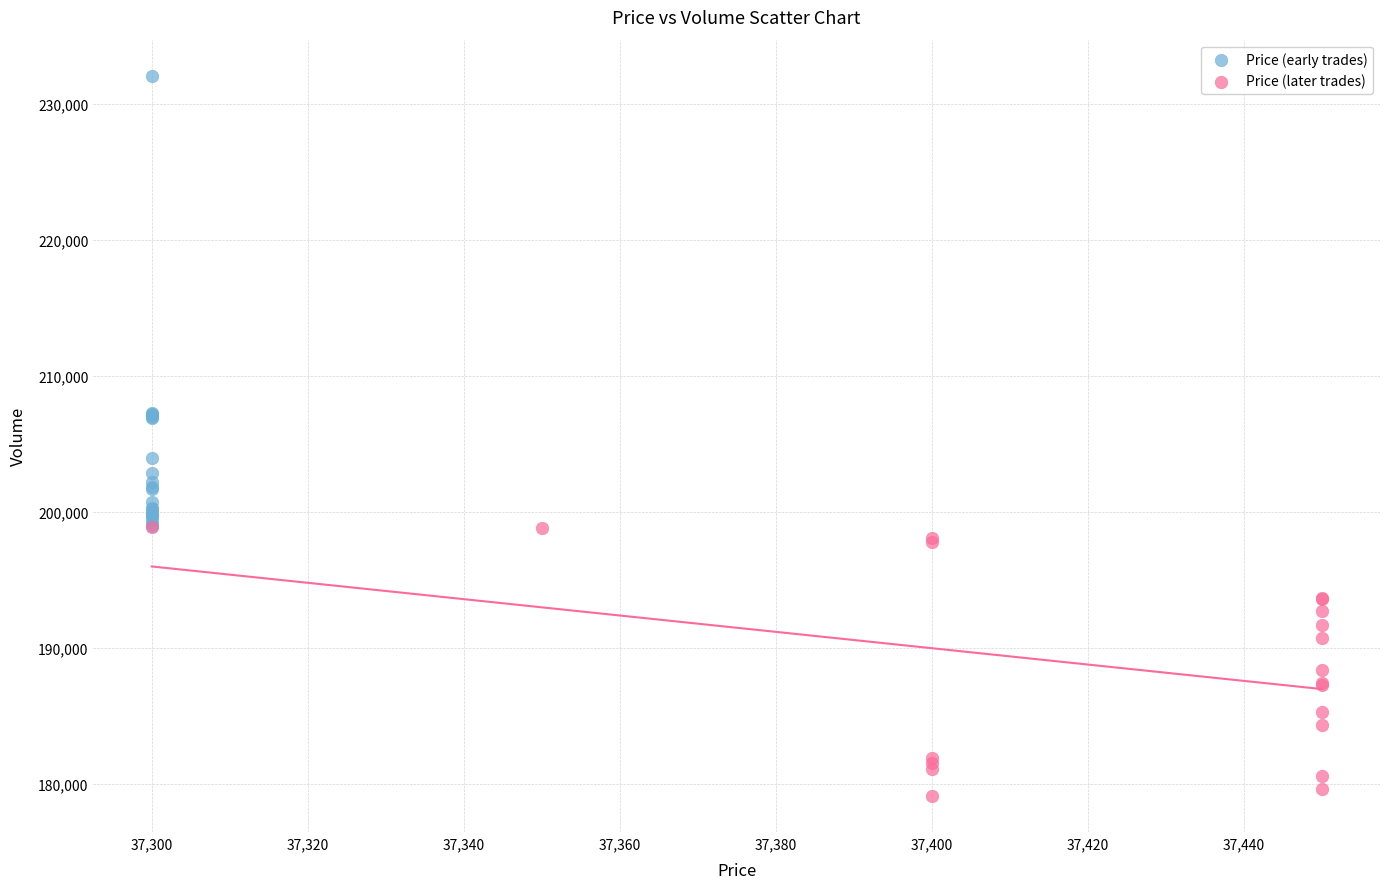

Which series contains the highest Y value?

Price (early trades)